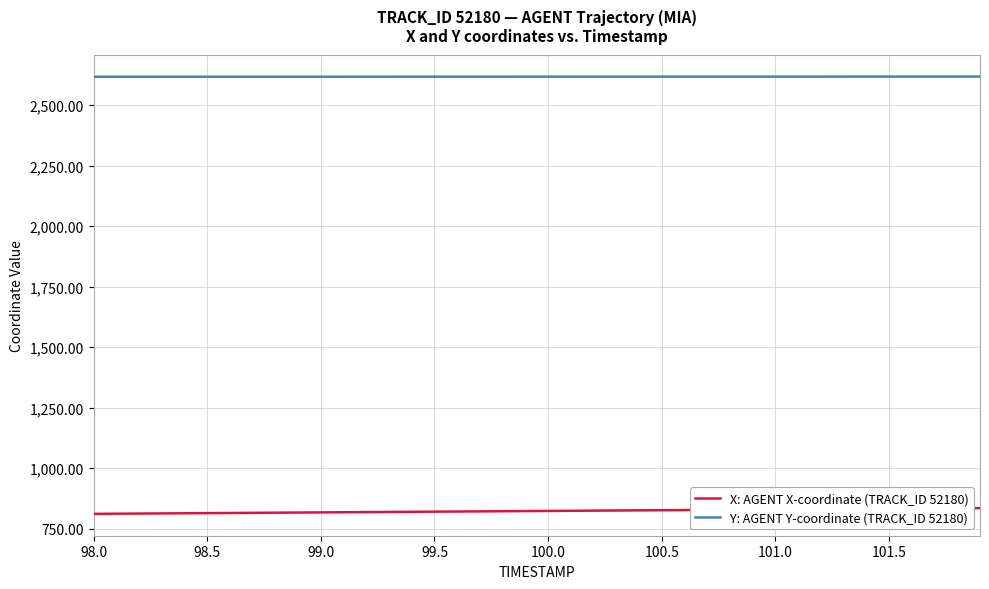

What is the maximum value for X: AGENT X-coordinate (TRACK_ID 52180)?

834.8